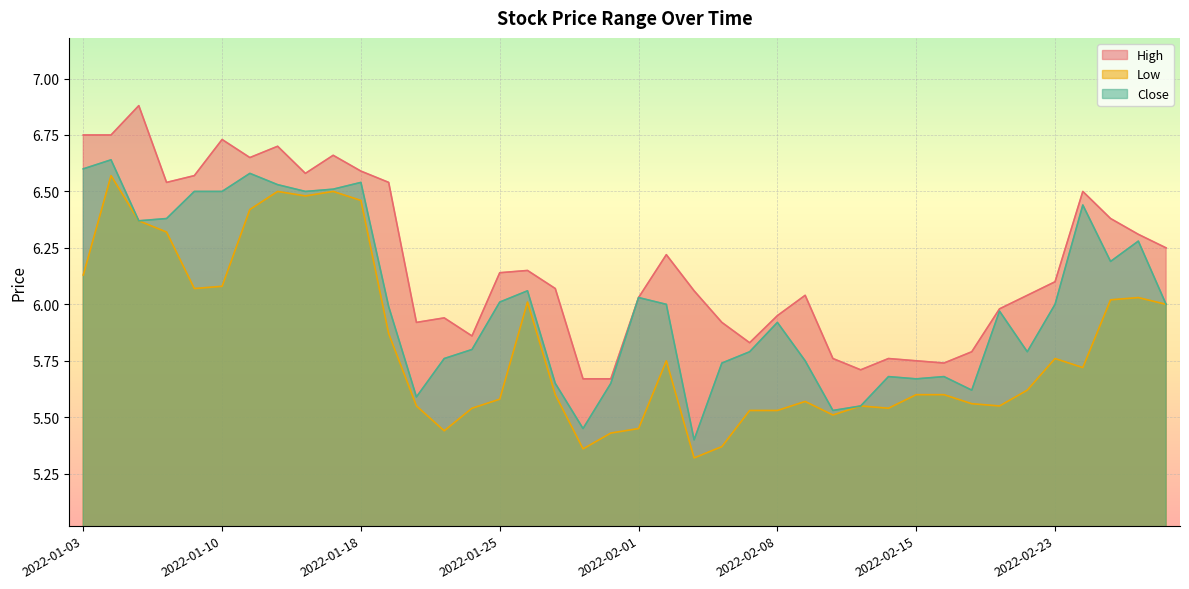

Is the value of Low at 2022-02-02 greater than the value of High at 2022-01-24?

No